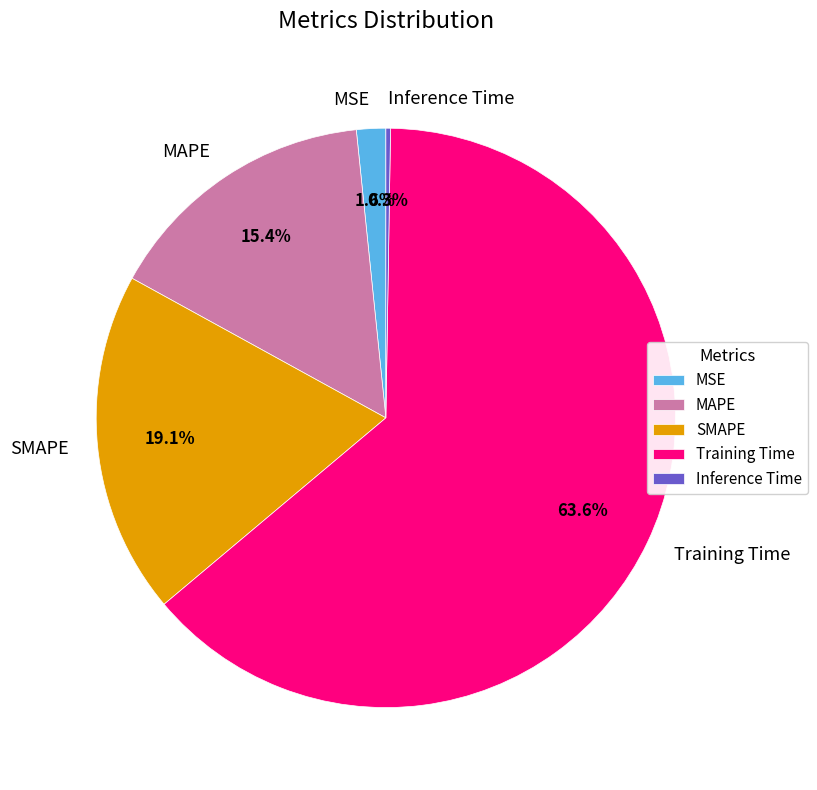

What percentage is the Training Time slice, to the nearest percent?

64%